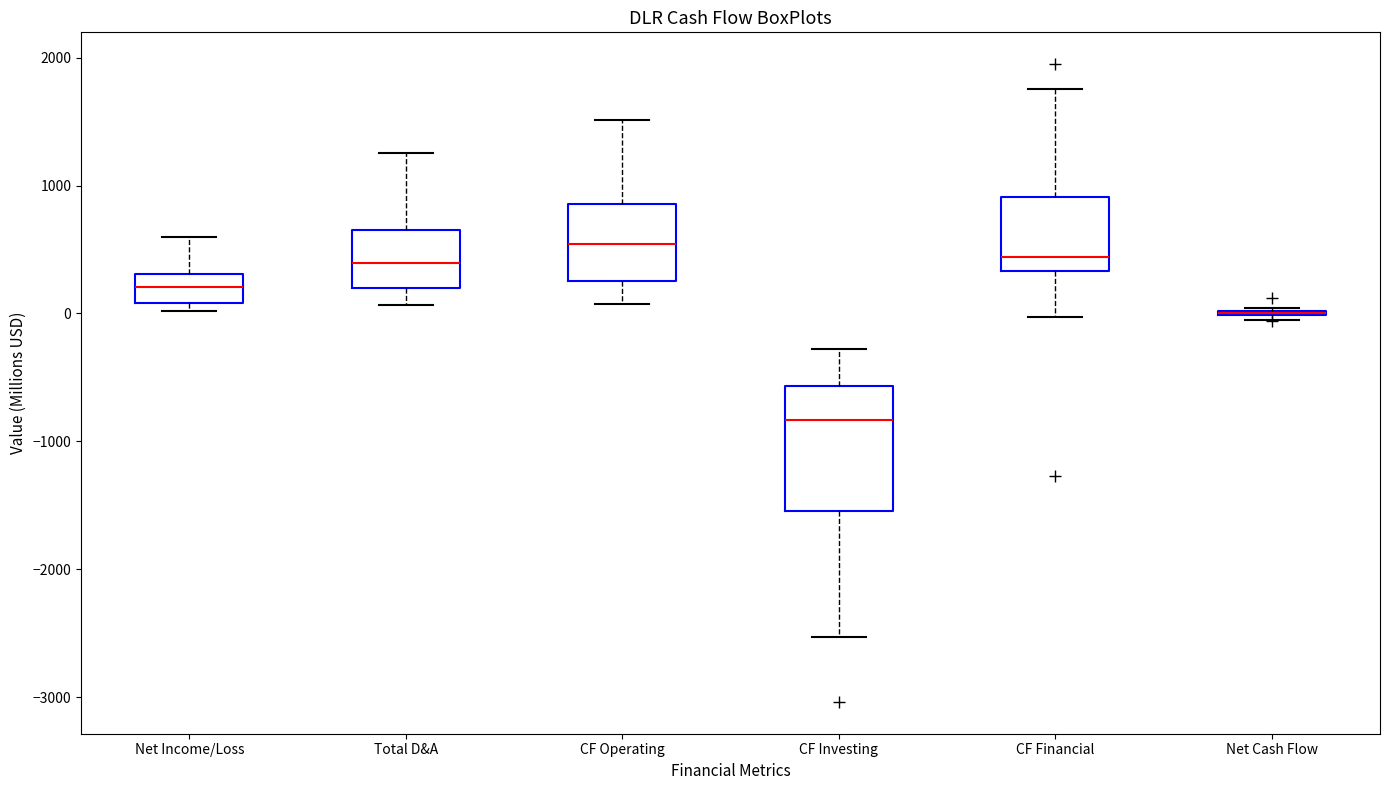

Reading left to right, read every box against the y-axis: the position of its median line, the range the box covers, and the ends of its whiskers. The values are not printed on the chart, so give them approximately, as read against the axis.

Net Income/Loss: median 200, box 100 to 300, whiskers 0 to 600
Total D&A: median 400, box 200 to 600, whiskers 100 to 1300
CF Operating: median 500, box 300 to 900, whiskers 100 to 1500
CF Investing: median -800, box -1500 to -600, whiskers -2500 to -300
CF Financial: median 400, box 300 to 900, whiskers 0 to 1800
Net Cash Flow: box collapsed to a line at 0, whiskers -100 to 0